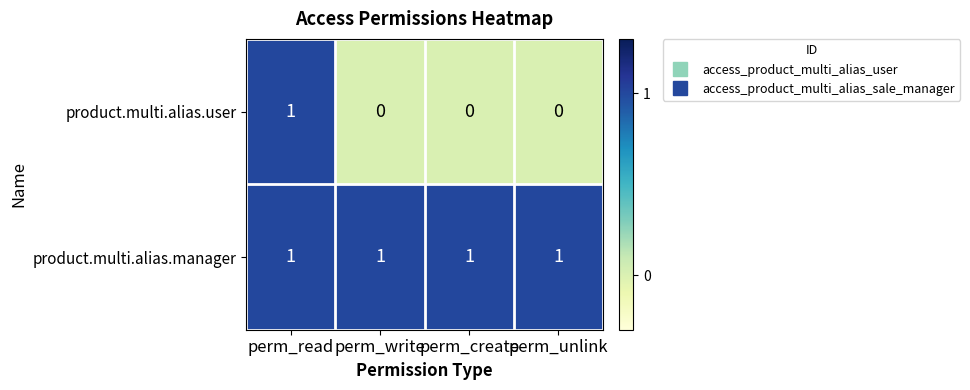

Rank the series at perm_unlink from highest to lowest value.

product.multi.alias.manager, product.multi.alias.user